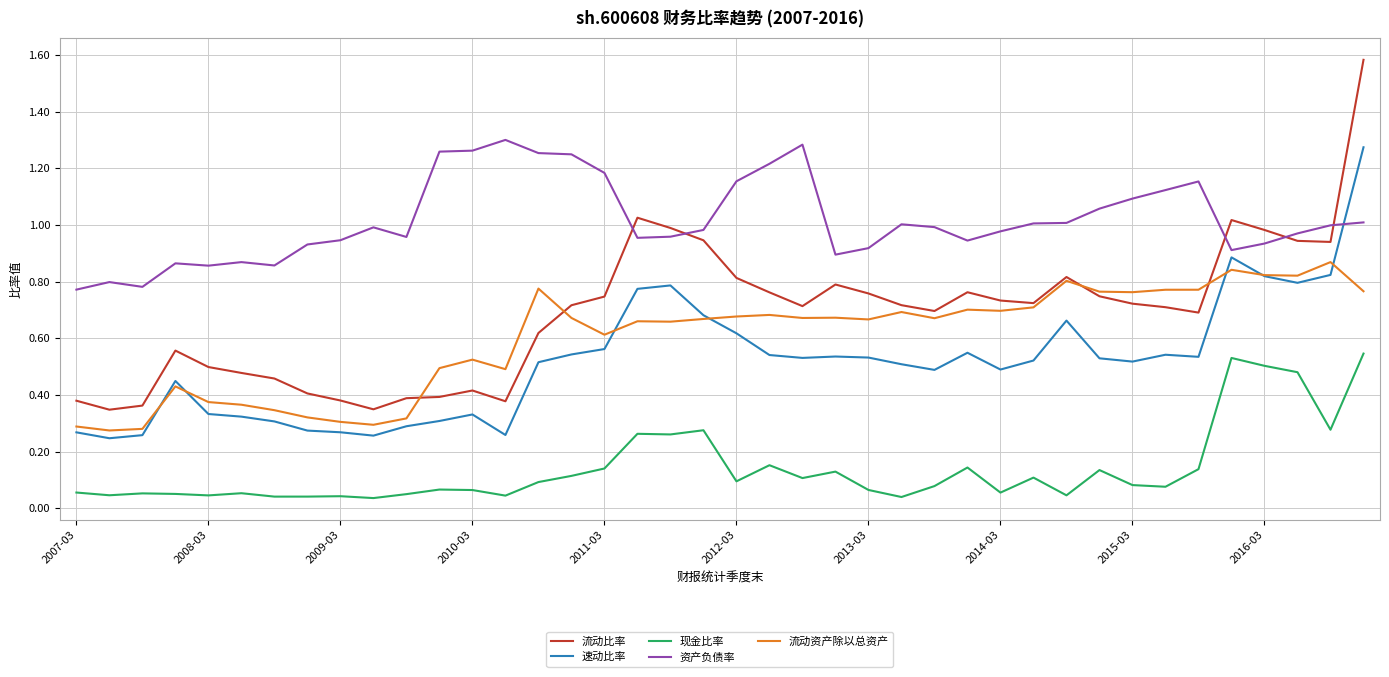

In 速动比率, how many points are higher than both neighbors (excluding endpoints)?

8